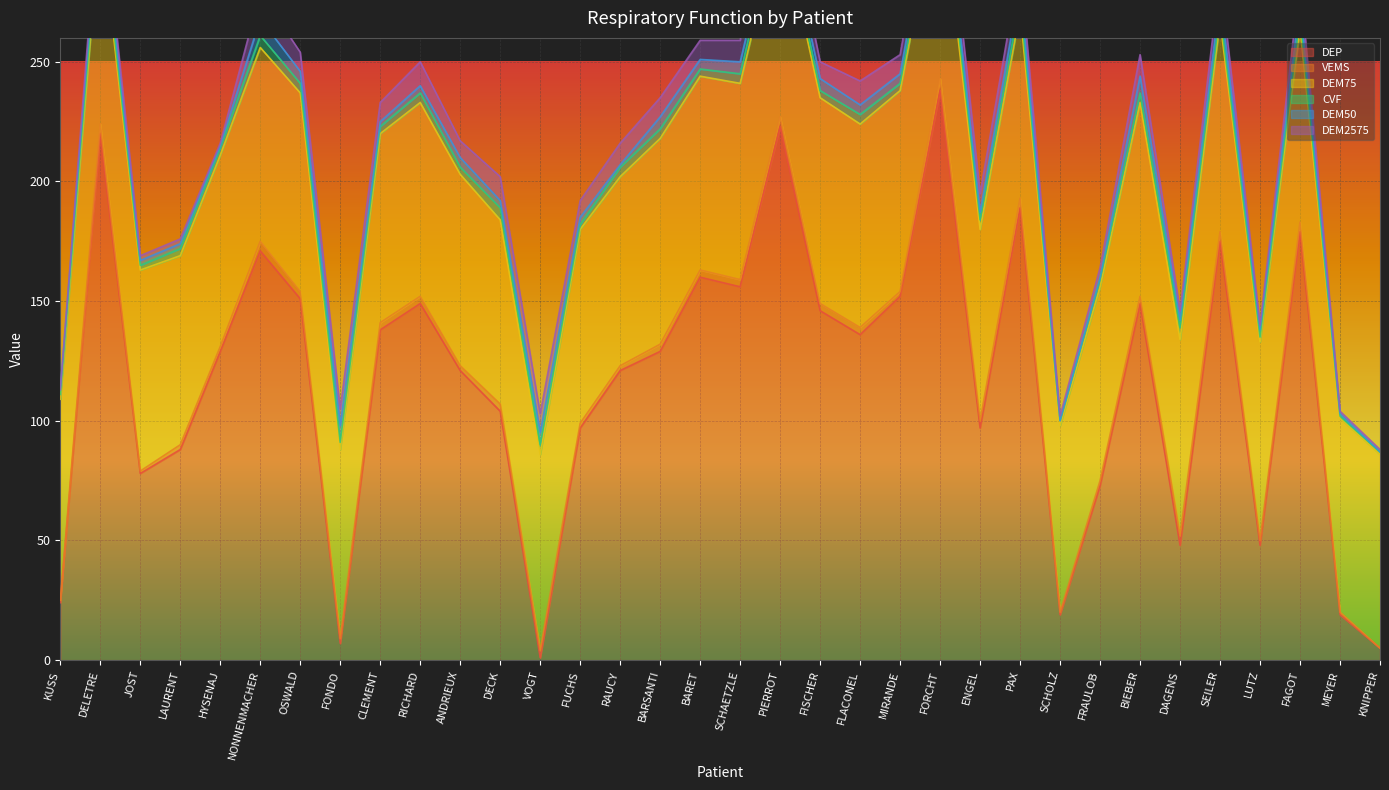

What position from the right is FORCHT?

12